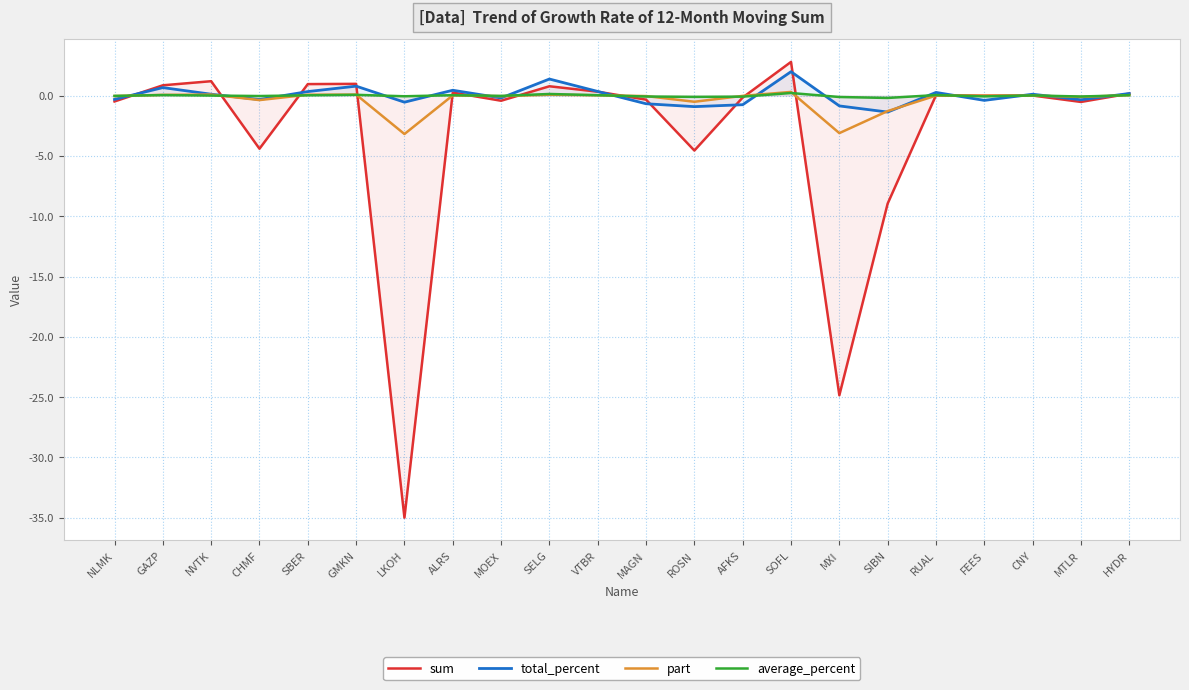

Does the chart have visible grid lines?

Yes